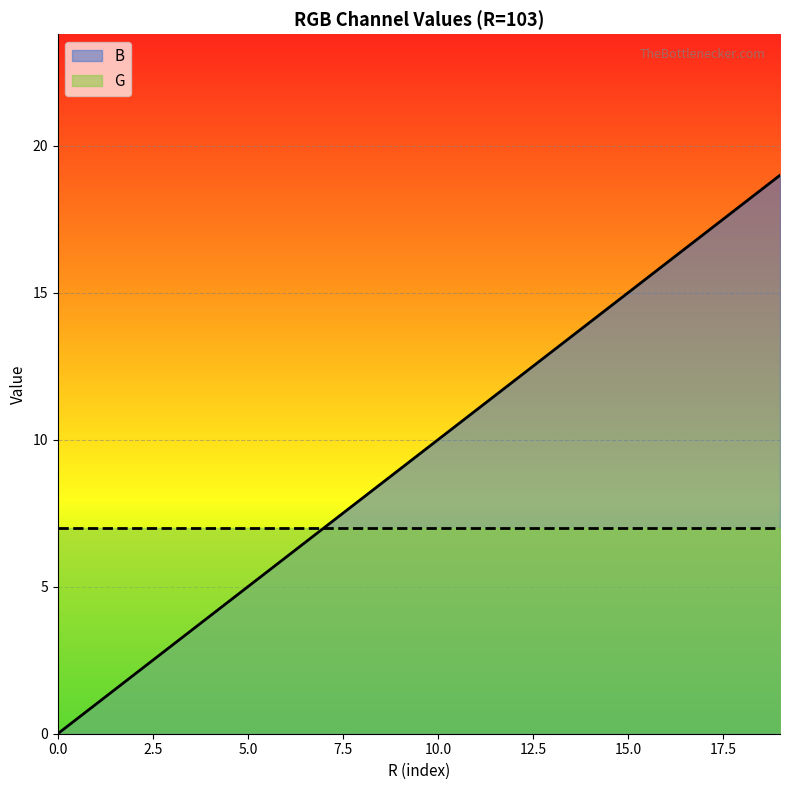

True or false: the data has more than 0 interior local peaks.

False